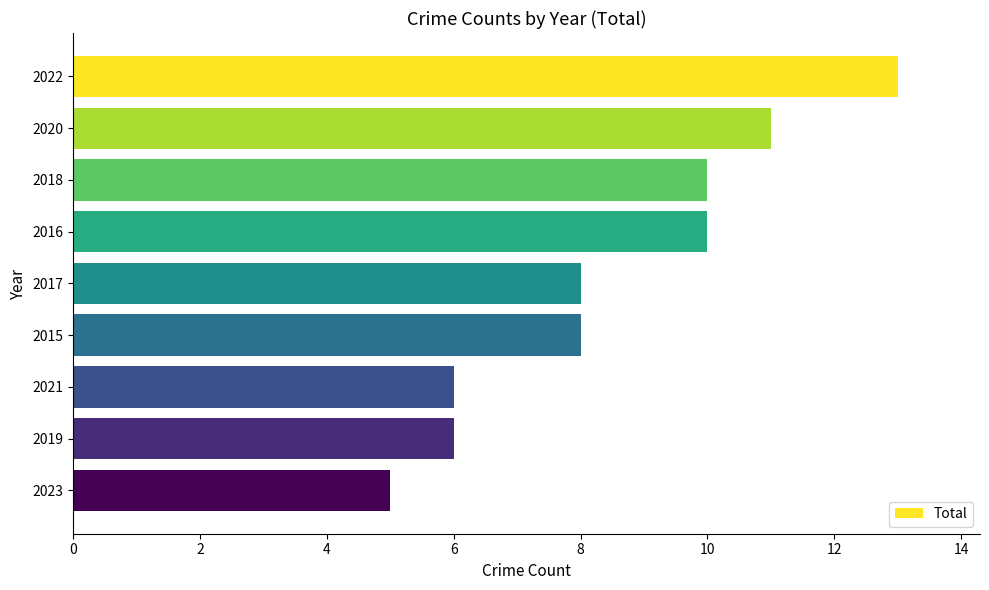

What is the difference between the maximum and second lowest values?

7